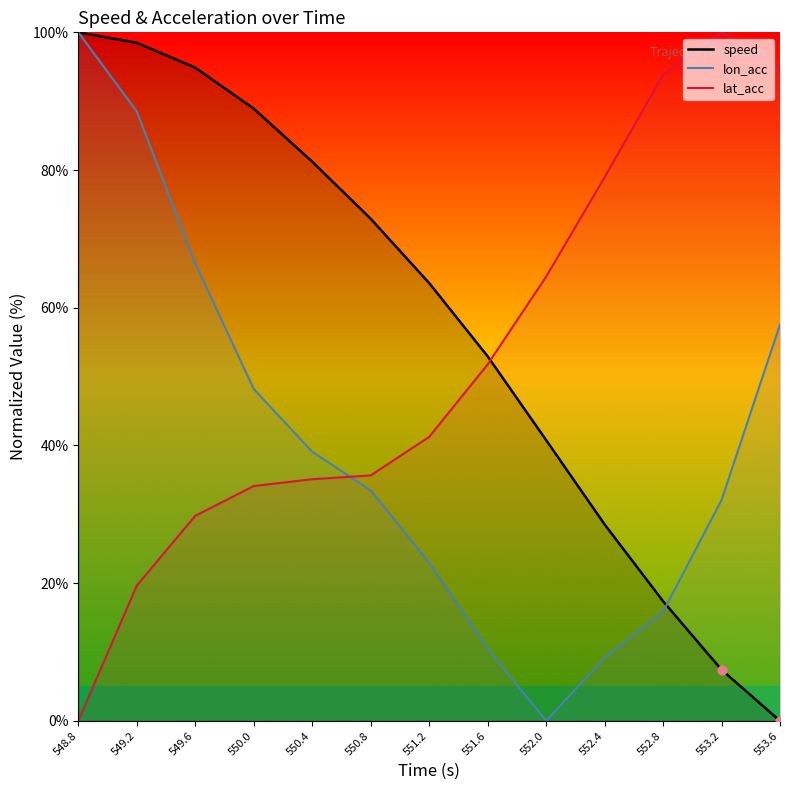

At which category is the sum across all series the highest?

549.2